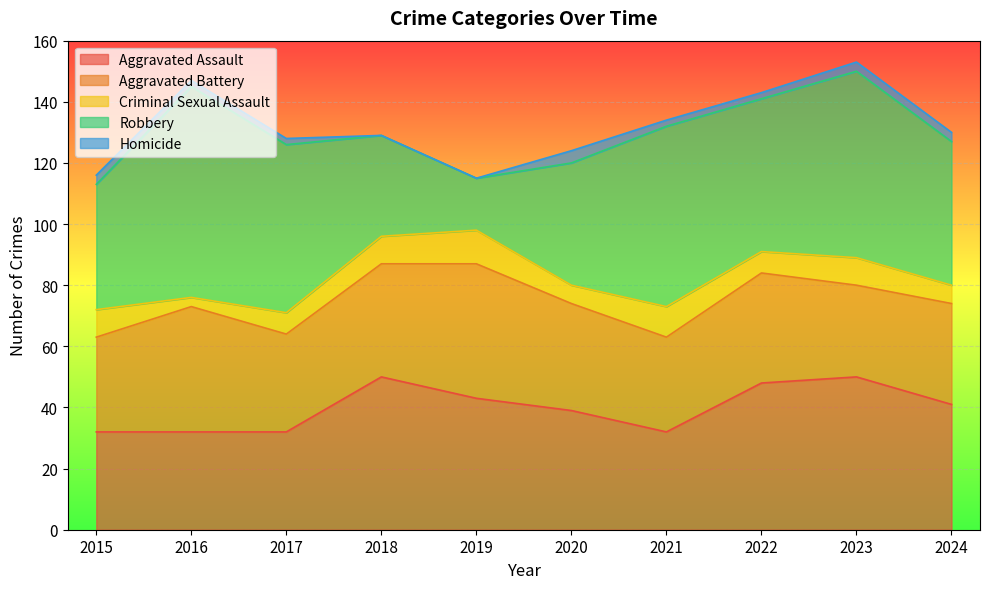

What is the value of the Aggravated Assault point at the 6th from the left?

39